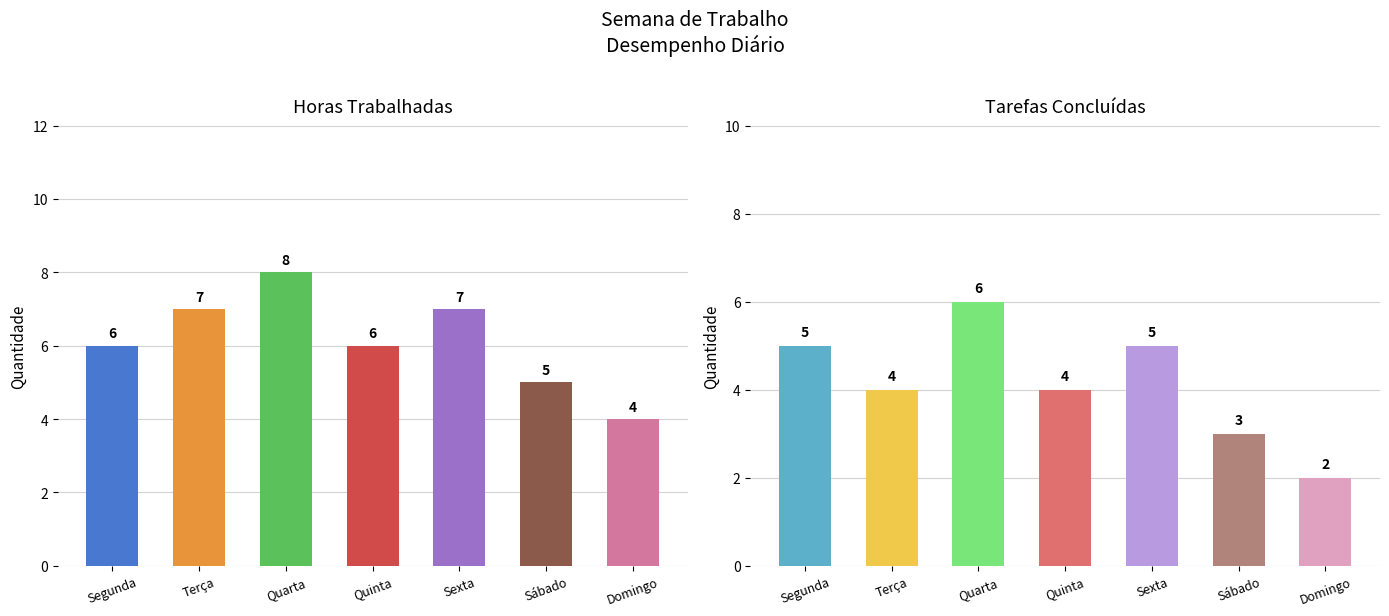

The value of Horas Trabalhadas at Segunda is 6. True or false?

True